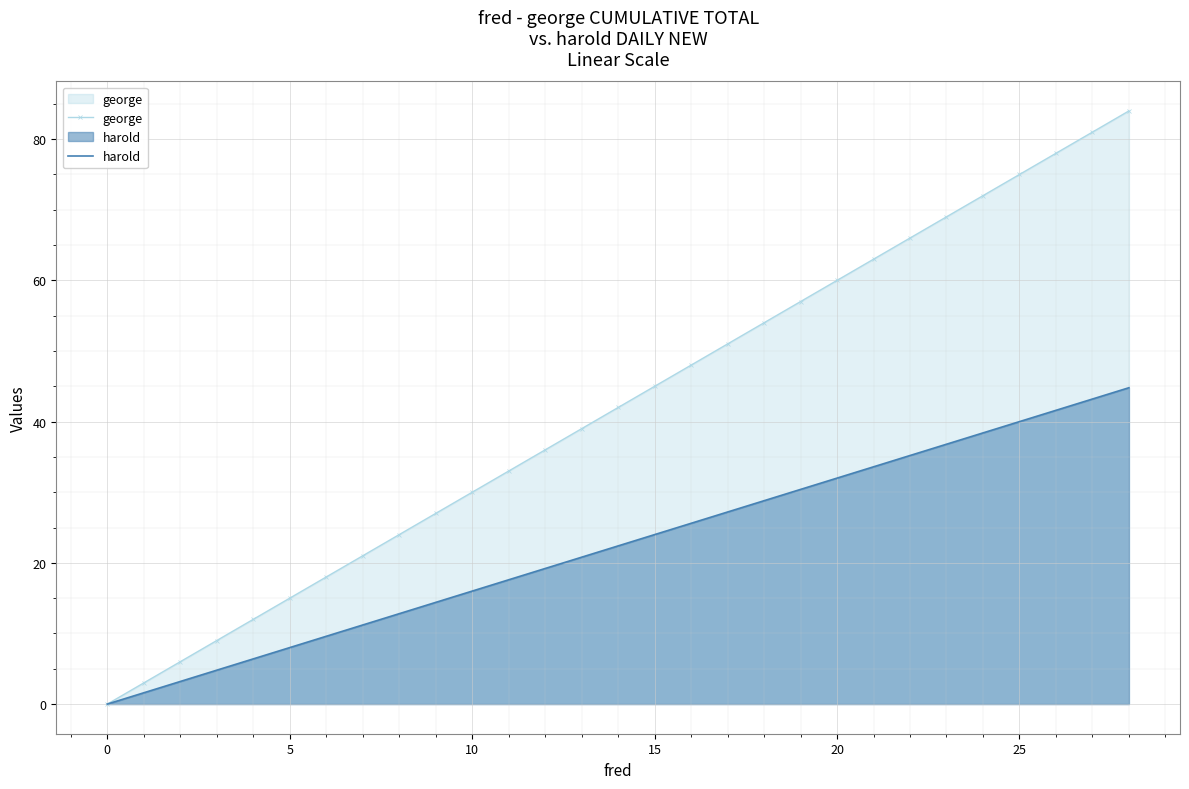

Which series has the largest total across all categories?

george